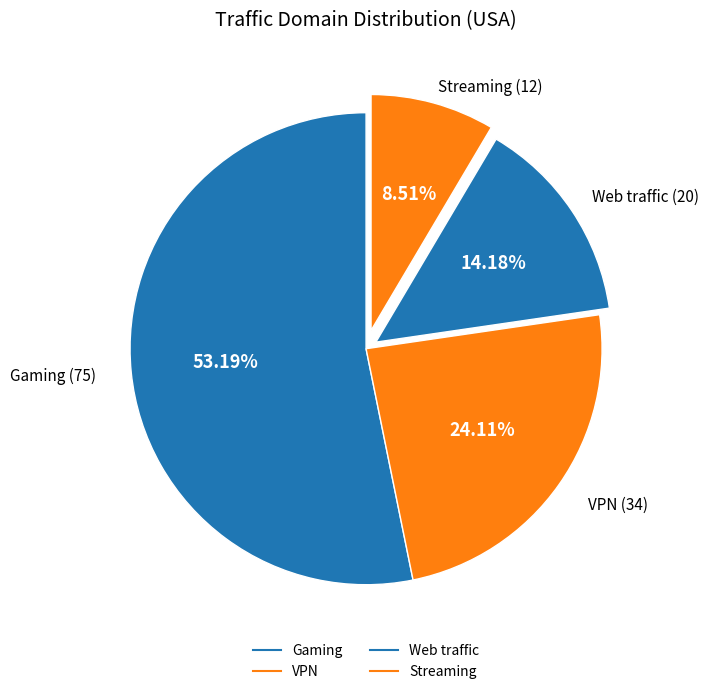

To the nearest percent, what is the difference between the largest and smallest slice percentages?

45%